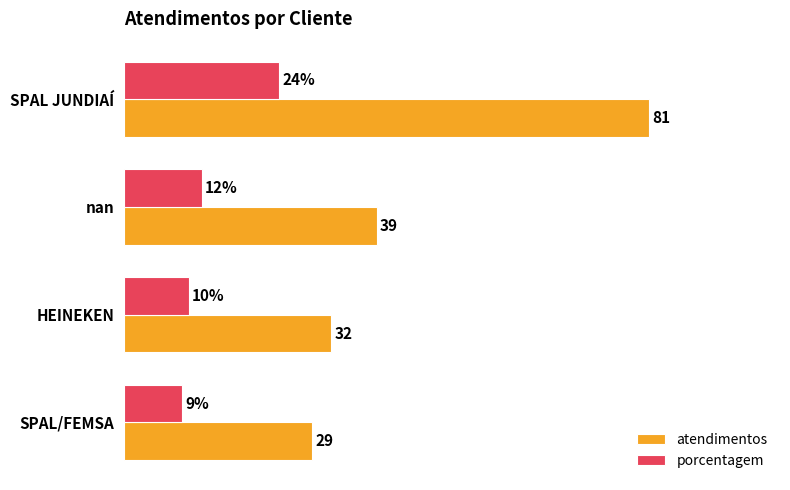

Is the value of atendimentos at SPAL JUNDIAÍ greater than the value of porcentagem at SPAL JUNDIAÍ?

Yes